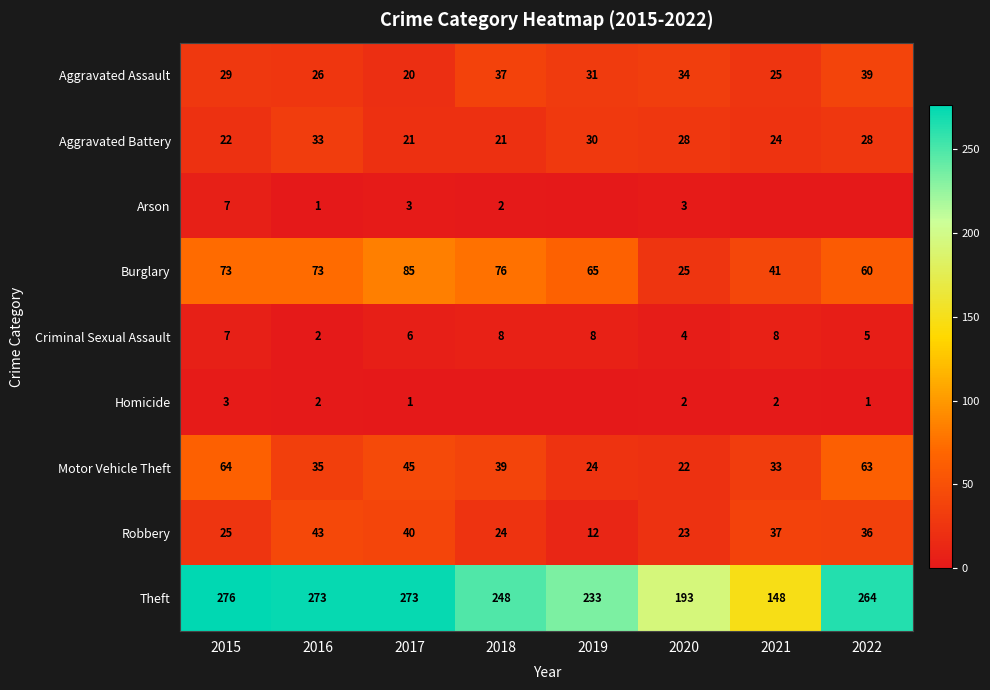

The Homicide series shows 5 at 2015. True or false?

False